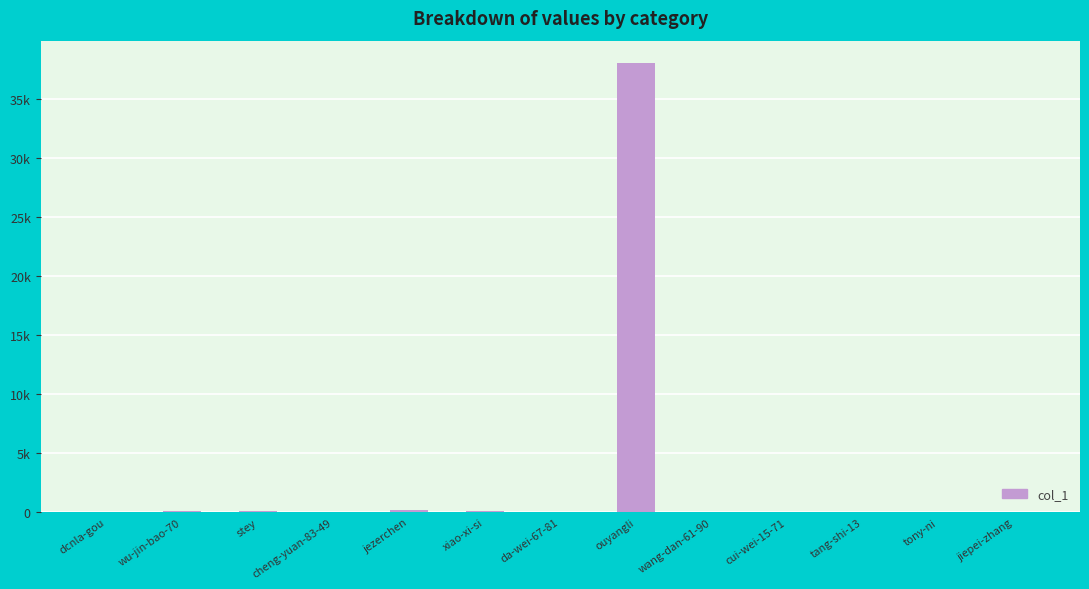

How many values are below 28?

6